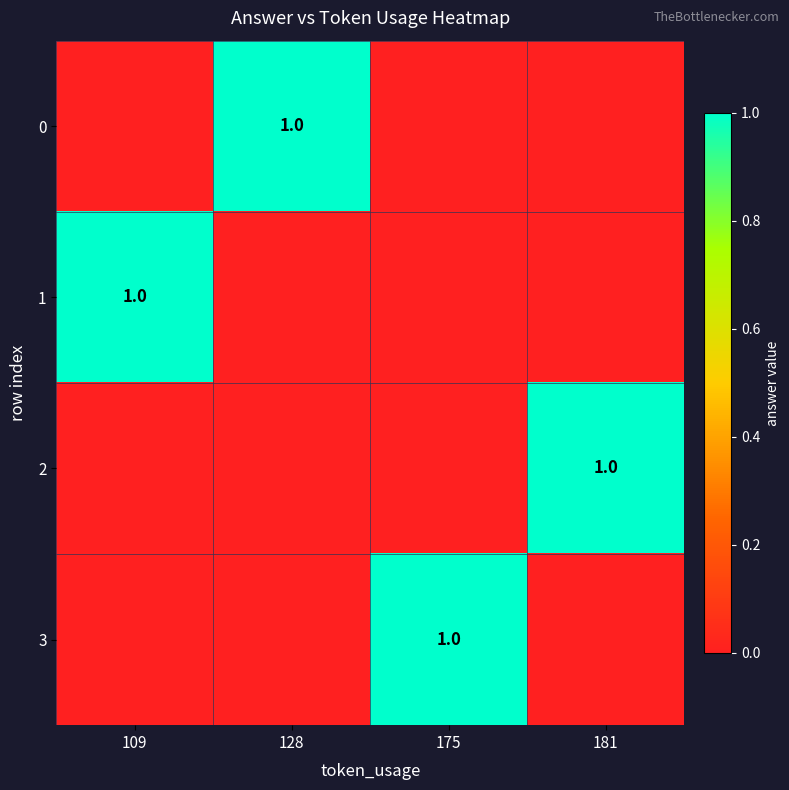

What is the difference between the highest and lowest values at 175?

1